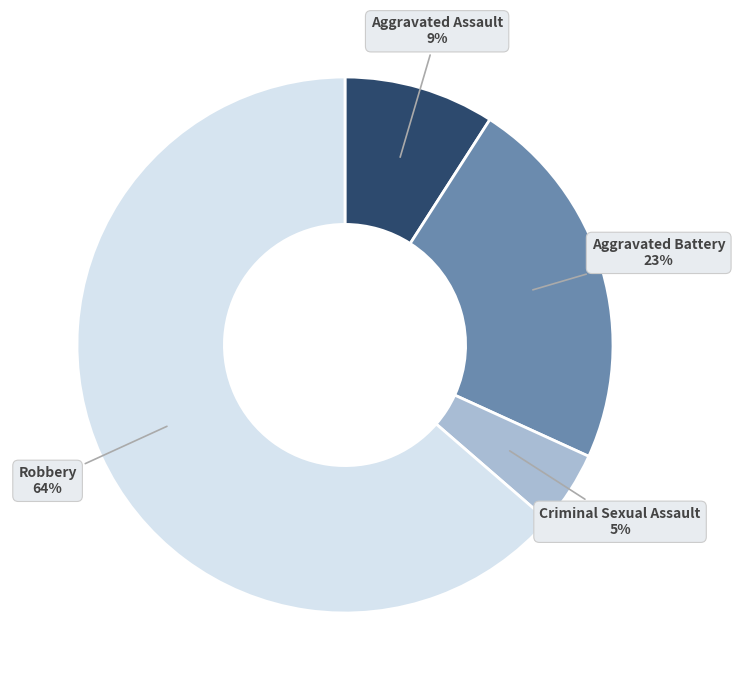

Which category has the smallest portion of the pie?

Criminal Sexual Assault